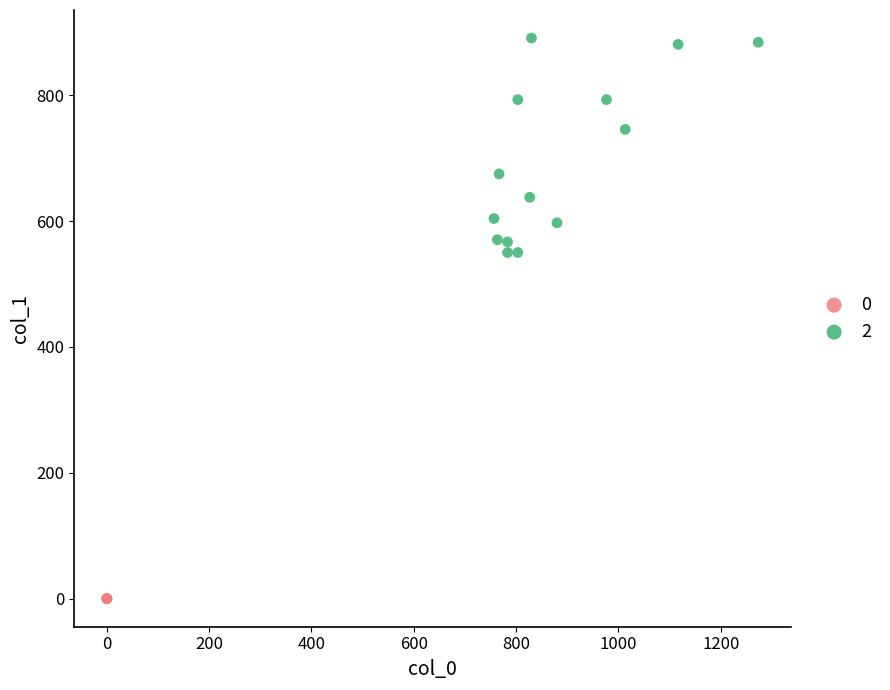

Which series reaches the minimum Y coordinate?

0